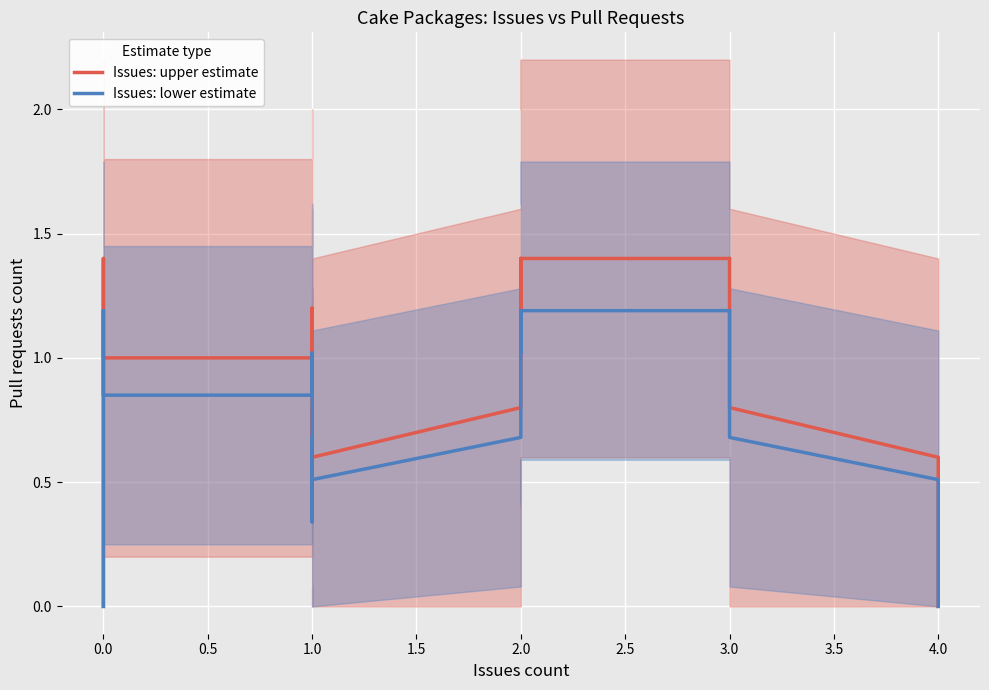

True or false: Issues: upper estimate and Issues: lower estimate cross at least once.

False